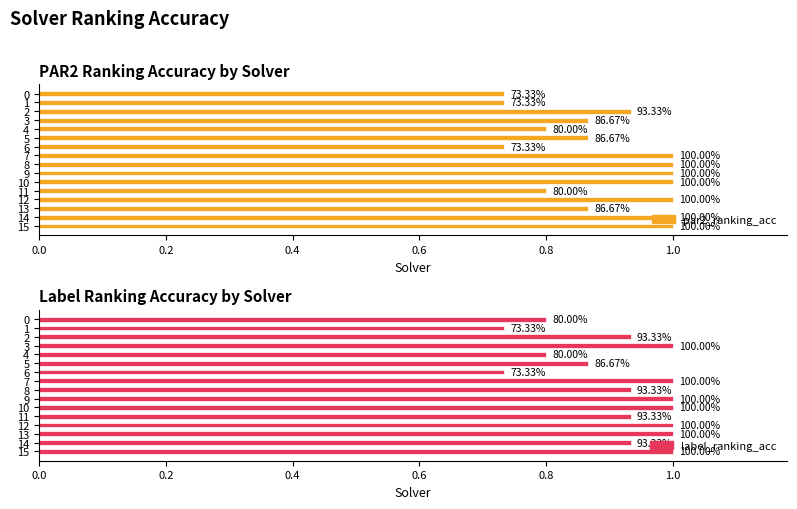

Are the bars grouped side by side (vs. stacked)?

Yes